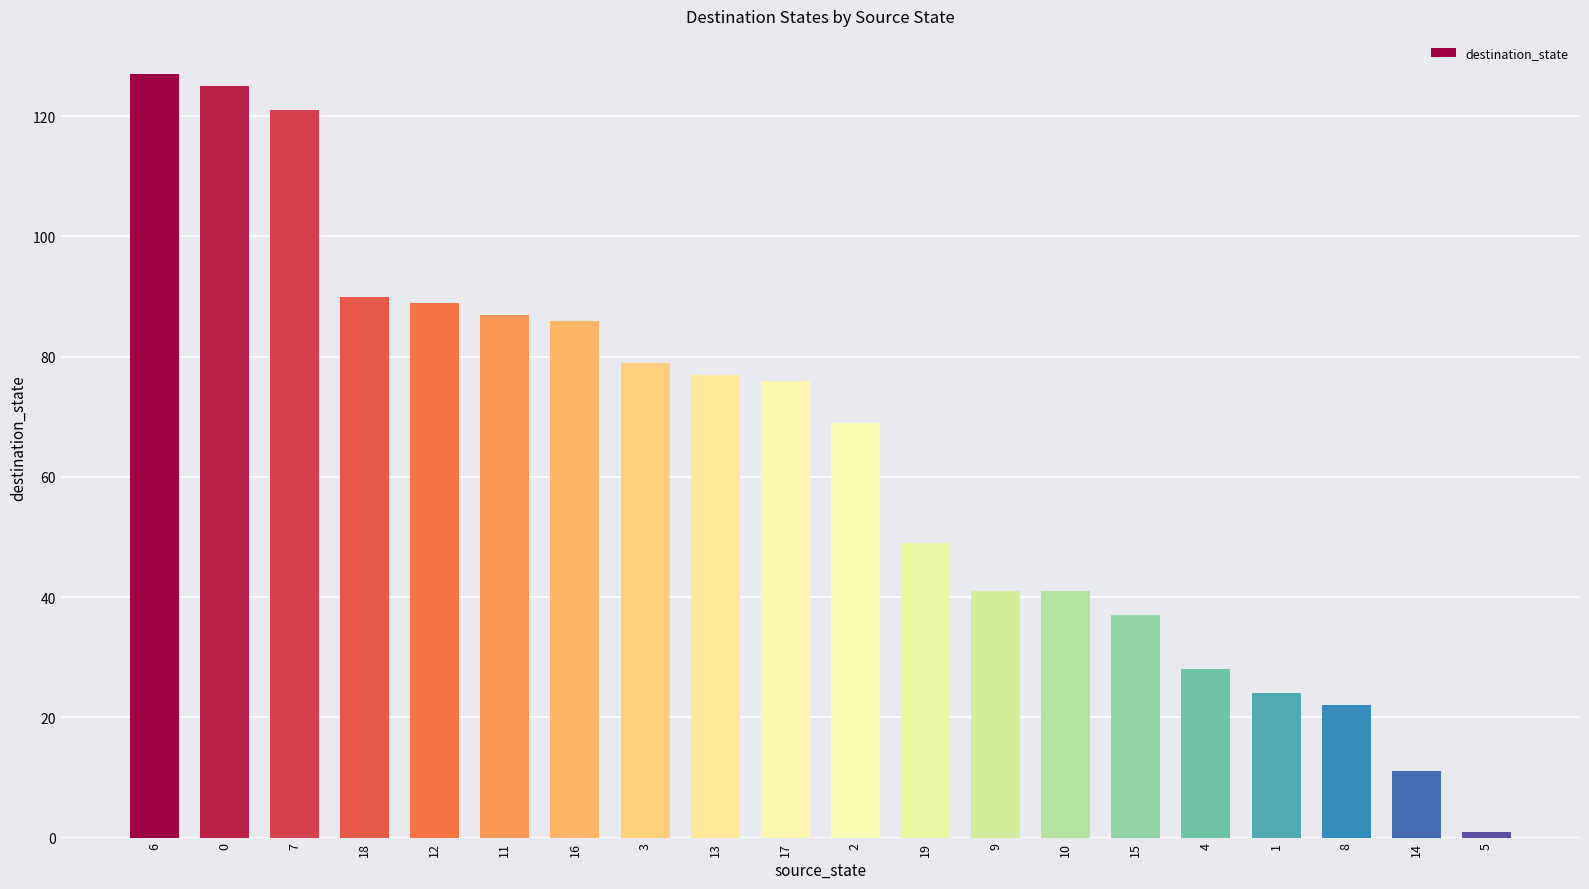

What is the label of the 1st bar from the right?

5